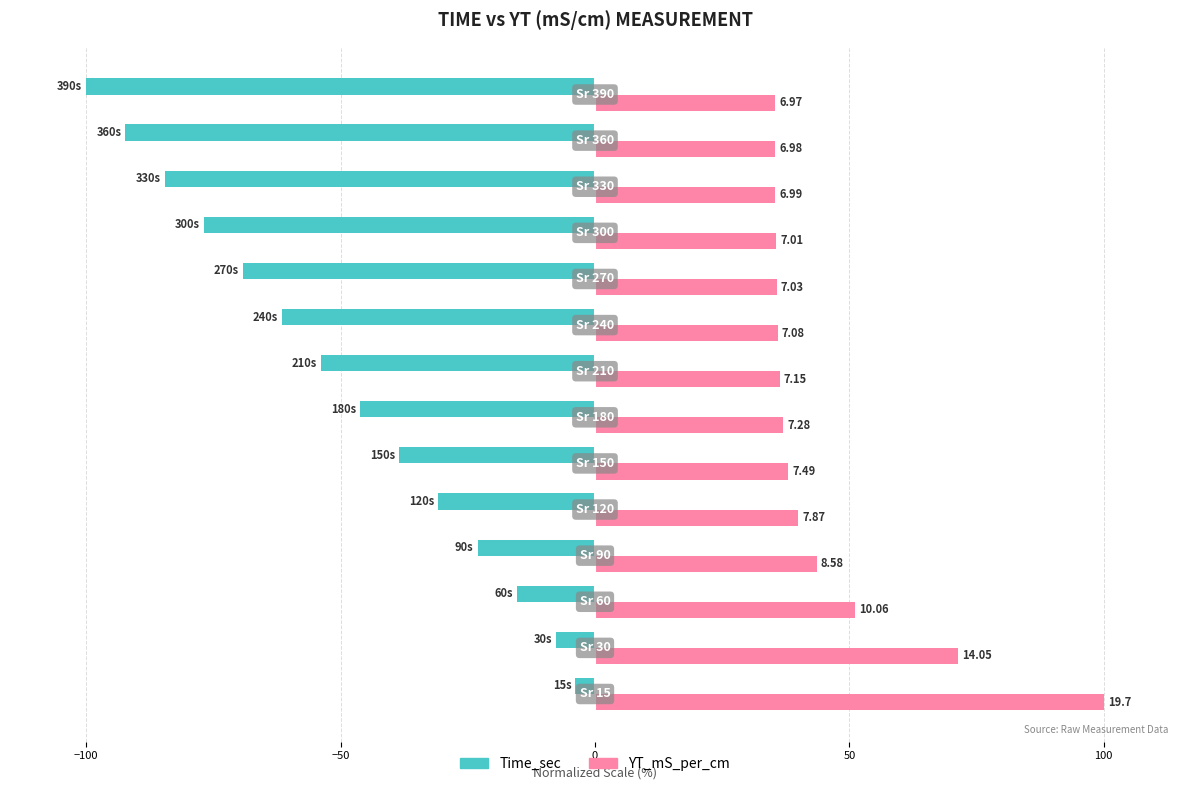

Reading left to right, list all the values displayed in this chart.

Time_sec: -3.8	-7.7	-15.4	-23.1	-30.8	-38.5	-46.2	-53.8	-61.5	-69.2	-76.9	-84.6	-92.3	-100.0
YT_mS_per_cm: 100.0	71.3	51.1	43.6	39.9	38.0	37.0	36.3	35.9	35.7	35.6	35.5	35.4	35.4